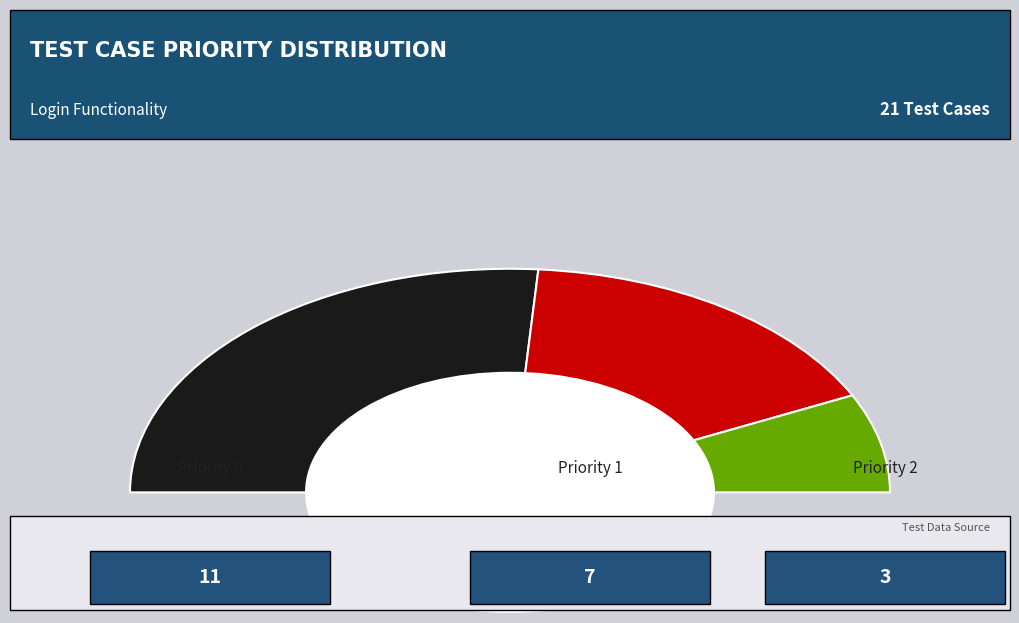

What percentage is the Priority 1 slice, to the nearest percent?

33%